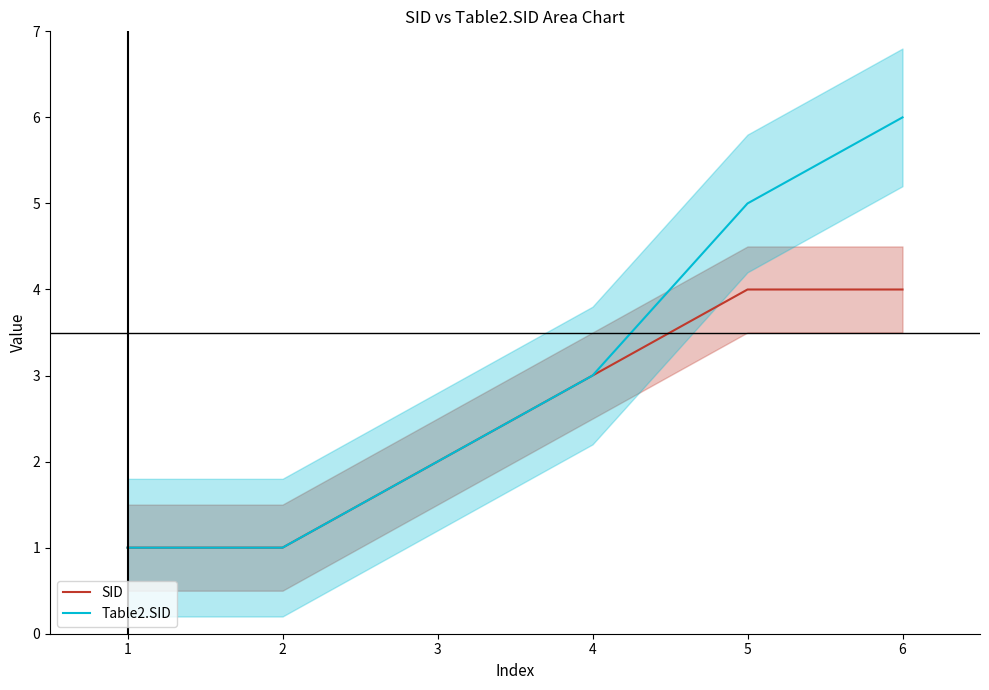

How many lines are shown in the chart?

2